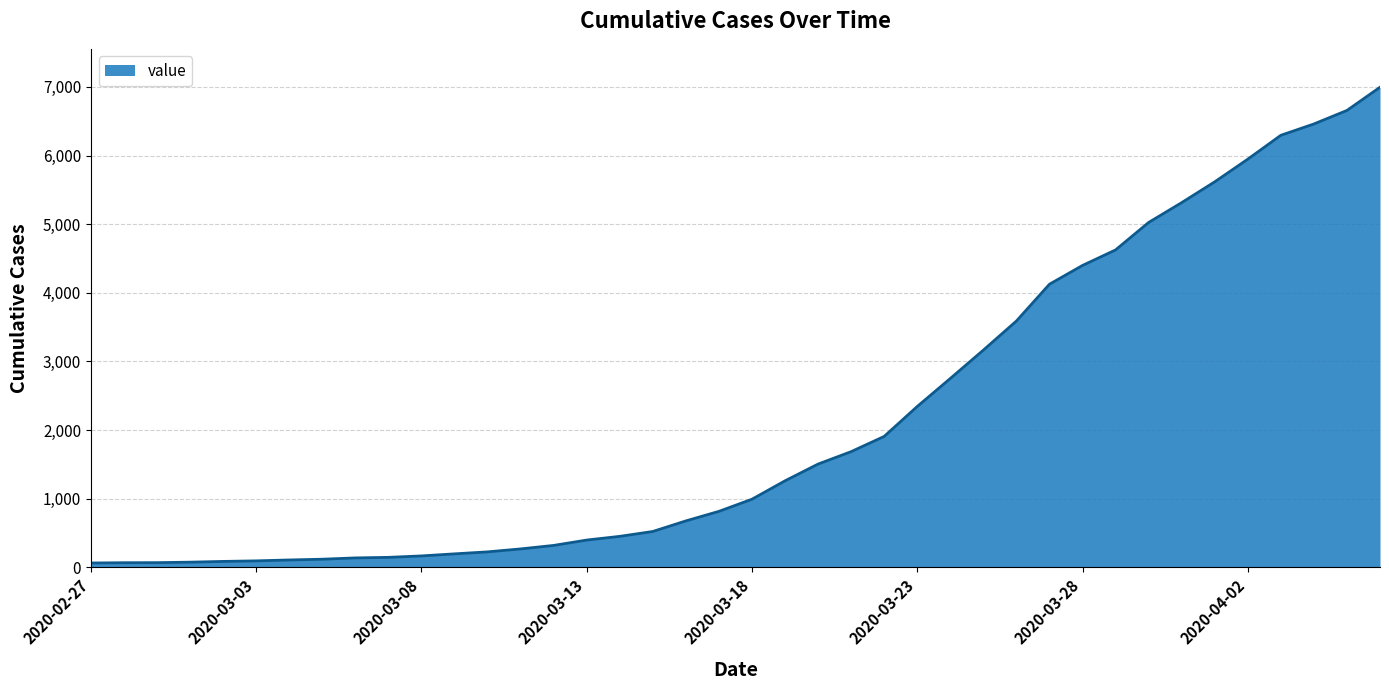

What is the difference between the maximum and minimum values?

6931